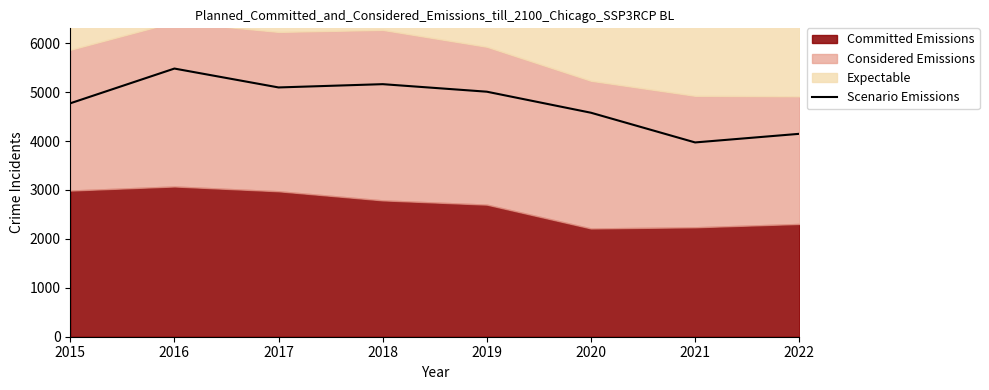

Read the value at 2020.

4578